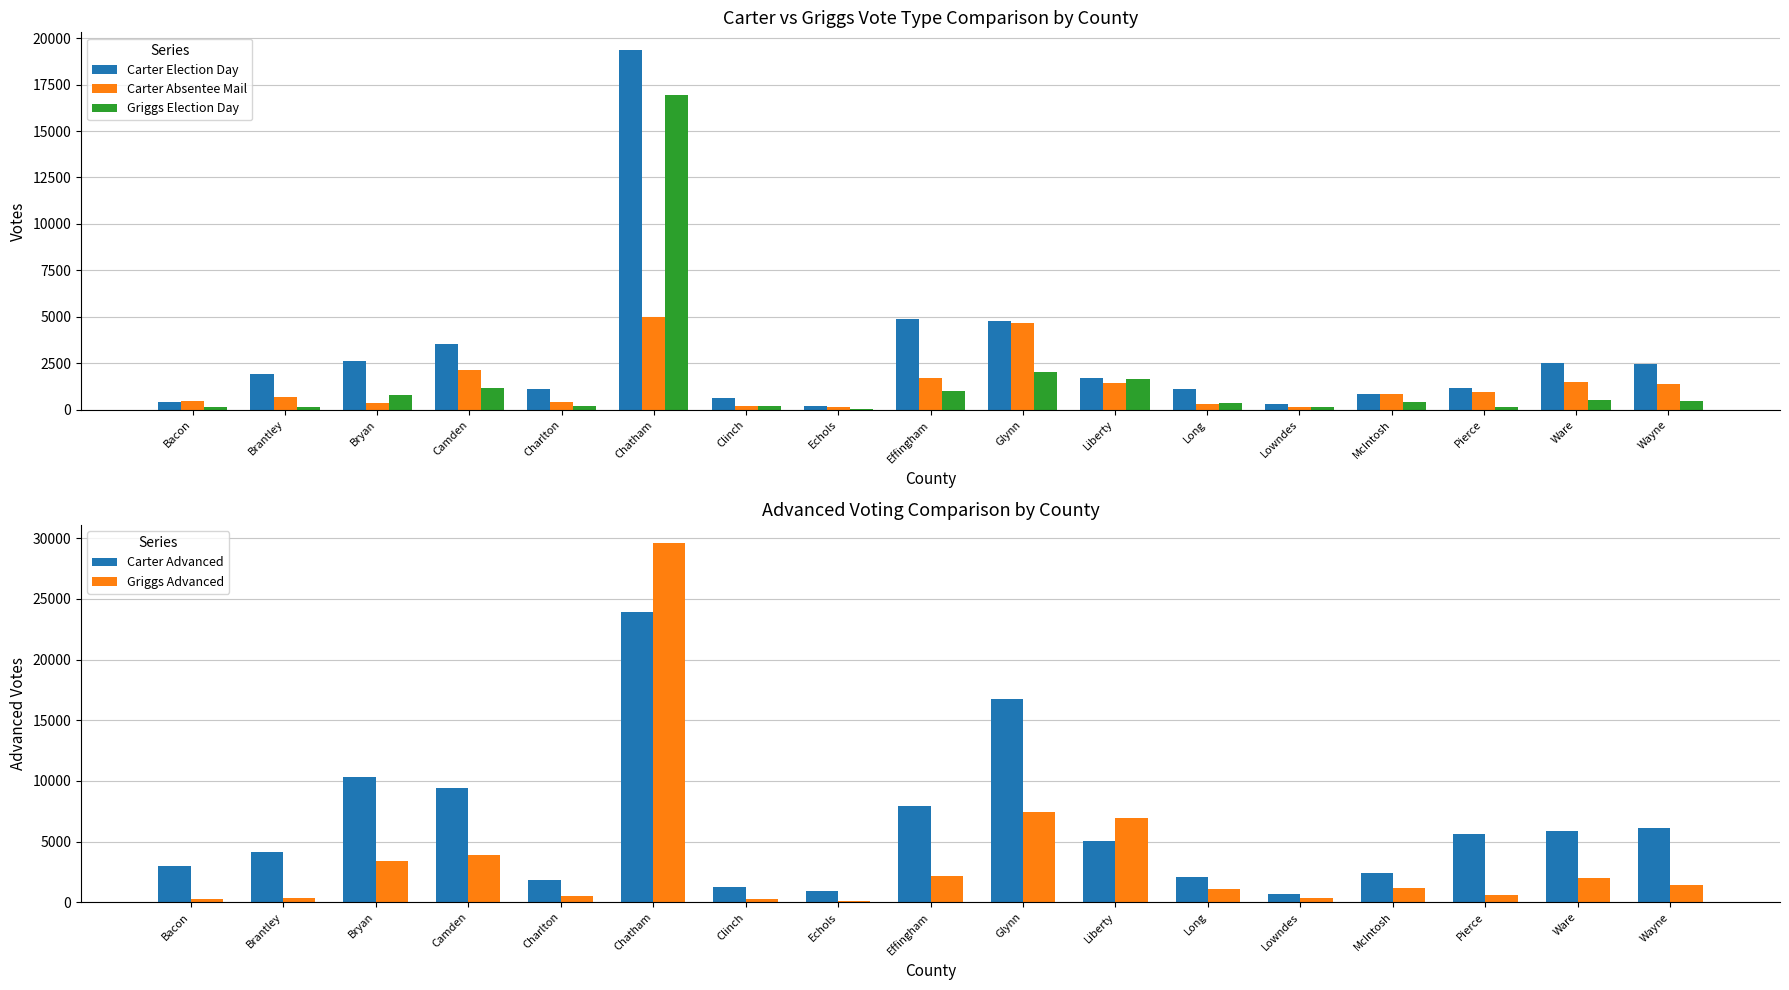

The Carter Absentee Mail series shows 360 at Bryan. True or false?

True